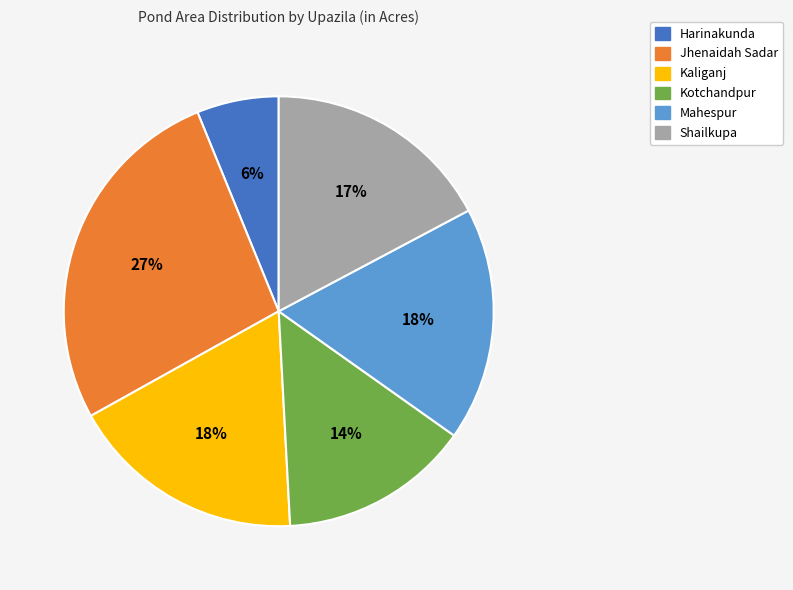

Between Jhenaidah Sadar and Kotchandpur, which is larger?

Jhenaidah Sadar